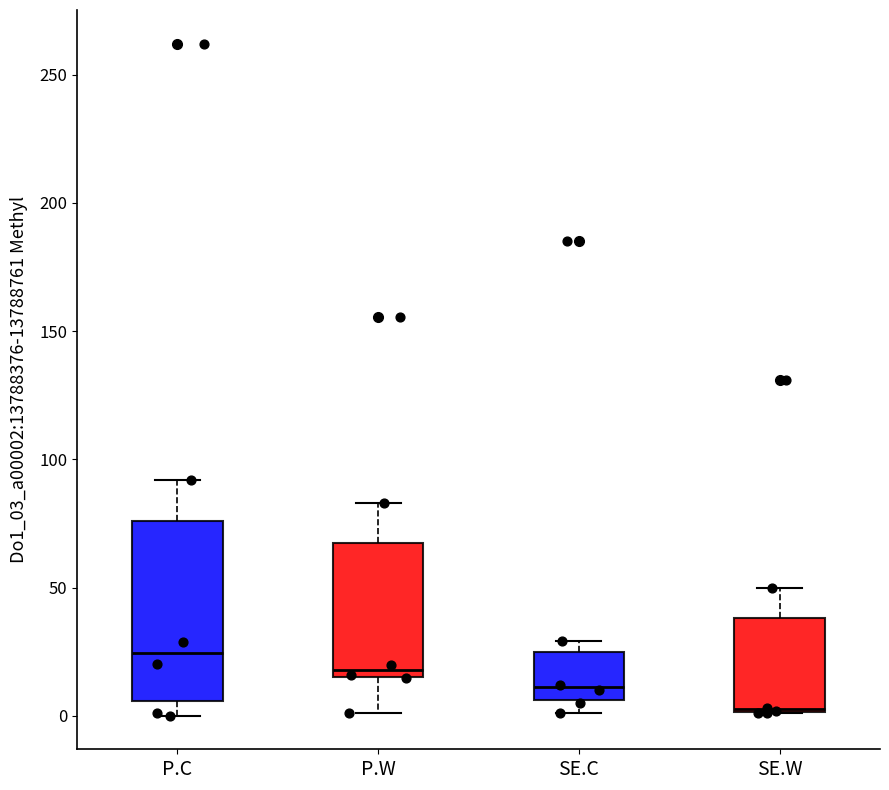

Where does the upper whisker of the box for SE.W end on the y-axis? The values are not printed on the chart, so give them approximately, as read against the axis.

50